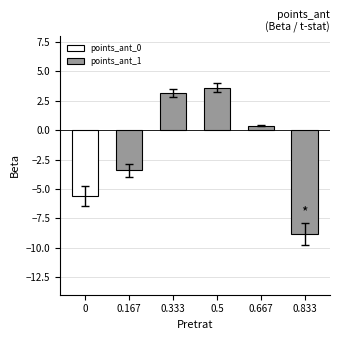

Reading left to right, what are all the values shown in this chart?

Beta: -5.6	-3.4	3.1	3.6	0.4	-8.8
t-stat: -1.7	-1.1	0.6	0.8	0.1	-1.9
p-val: 0.1	0.3	0.5	0.4	0.9	0.1